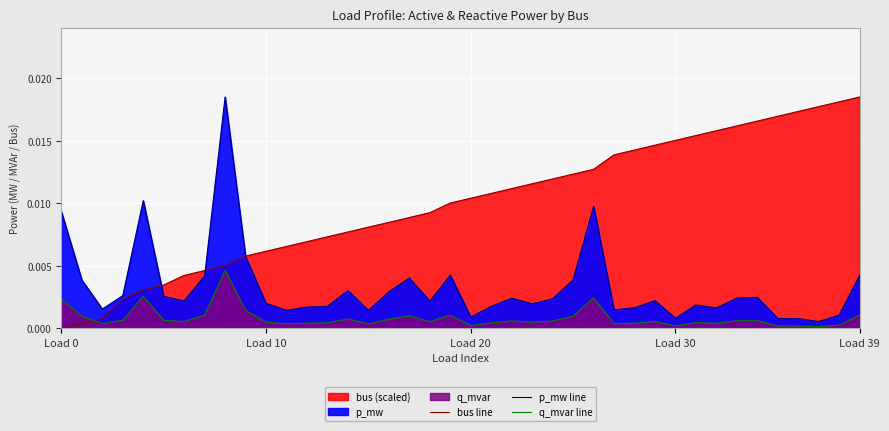

What is the label of the 12th point from the left?

11